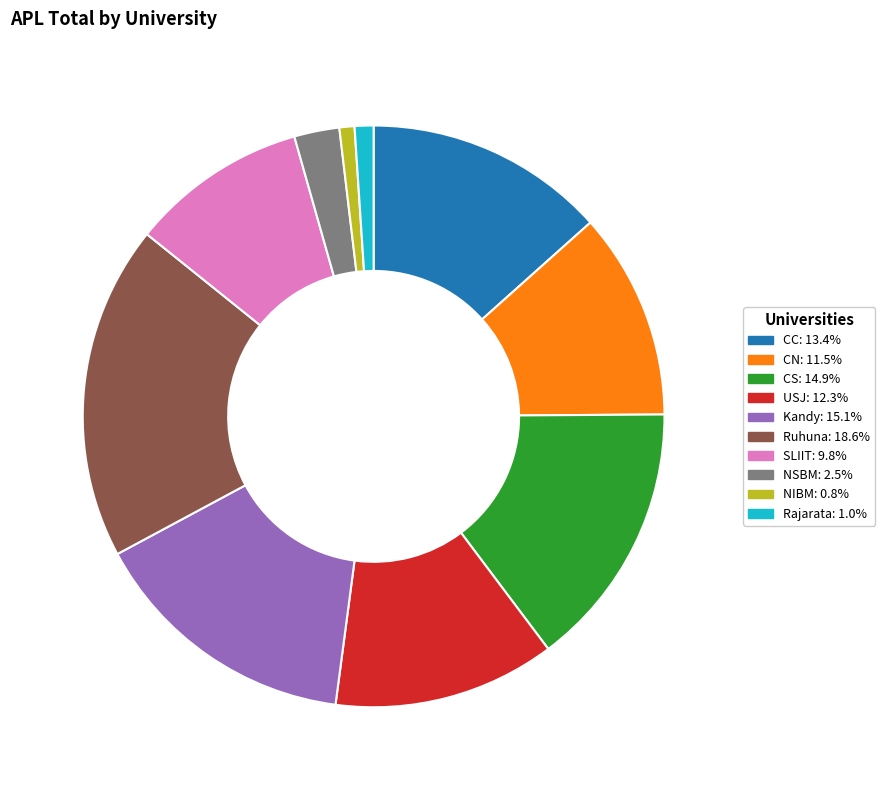

Which slice is the largest?

Ruhuna